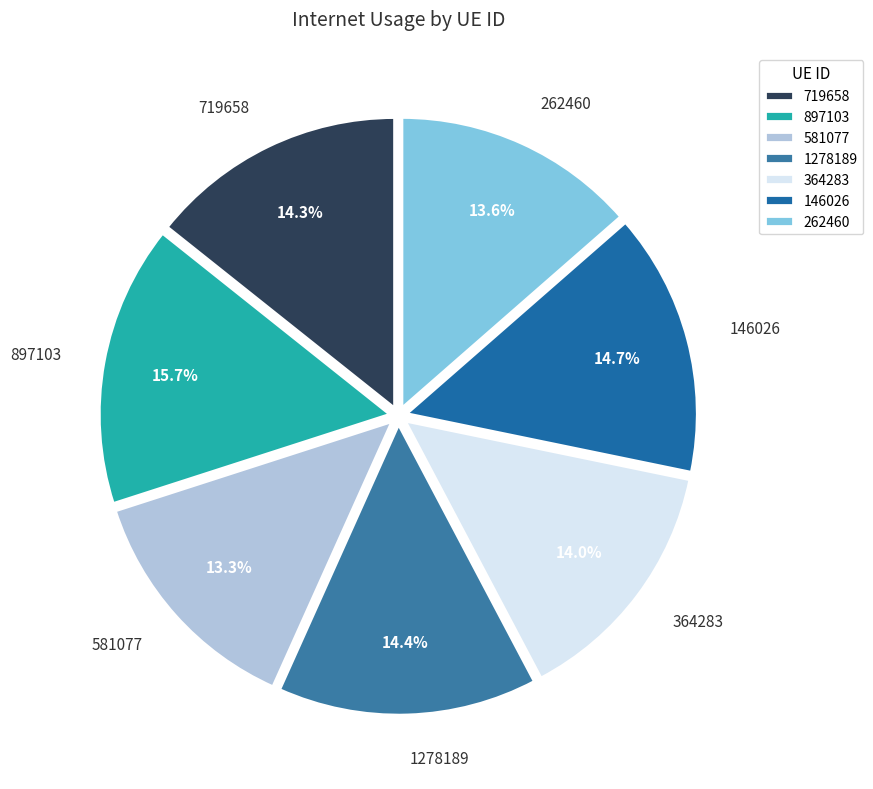

Count the number of slices in the pie.

7